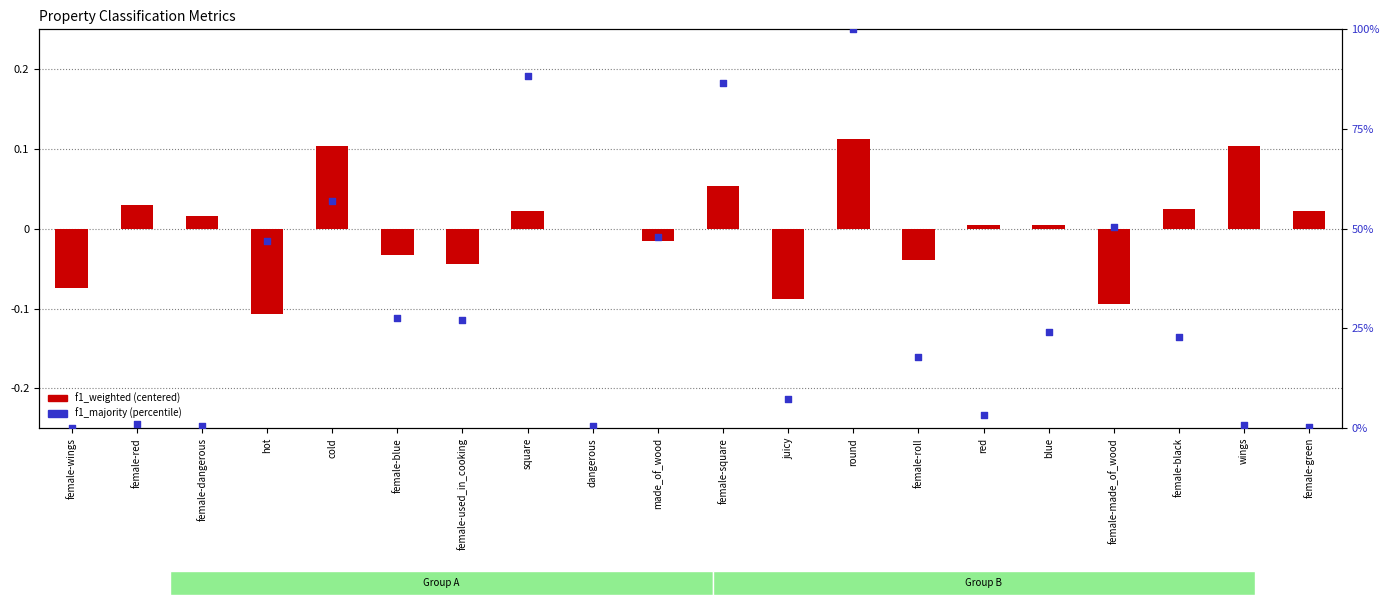

What is the total value across all series at juicy?

7.3